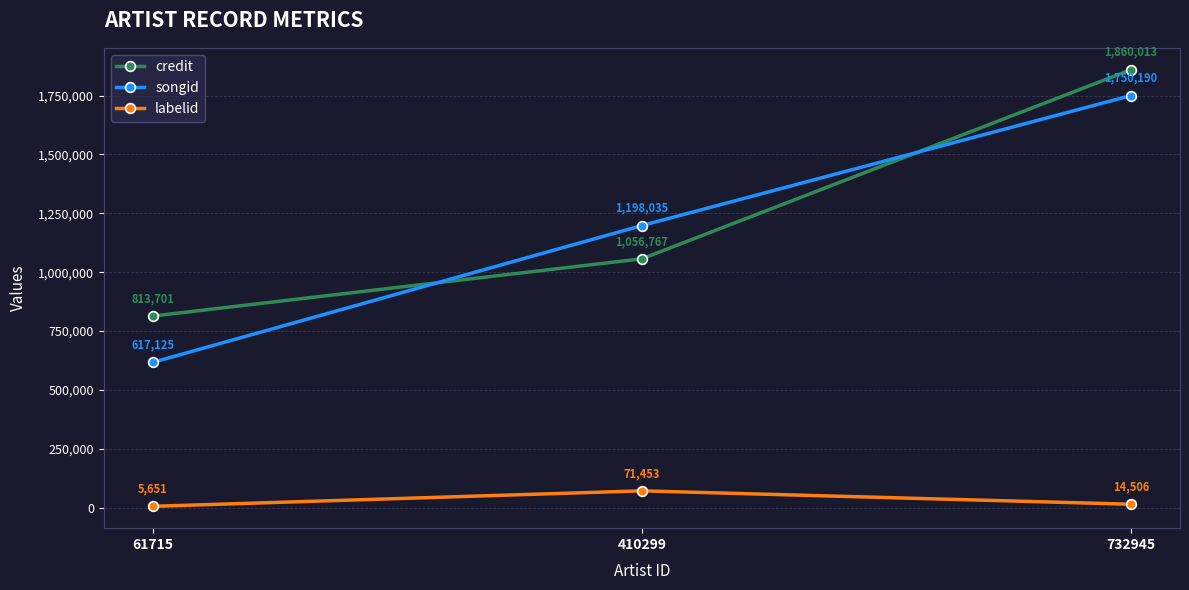

The value of credit at 732945 is 1860013. True or false?

True